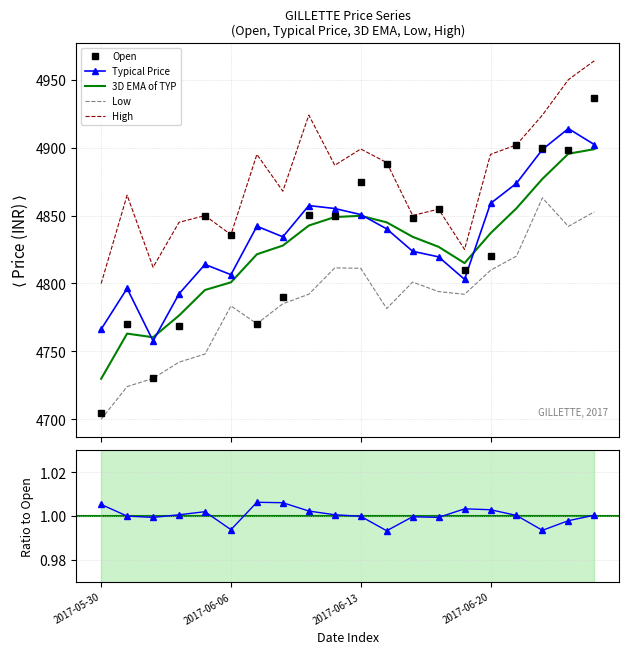

Does the chart have visible grid lines?

Yes